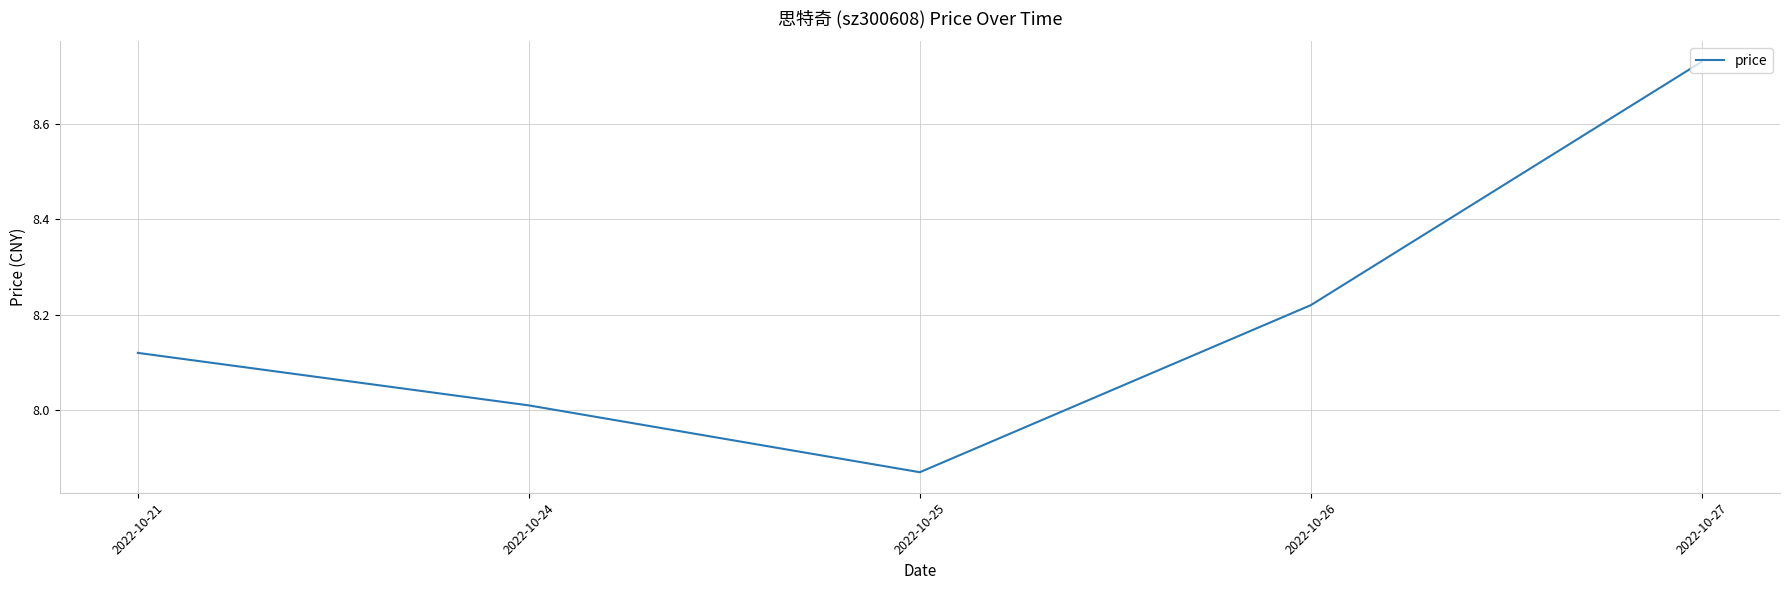

At which label is the value closest to 8?

2022-10-24